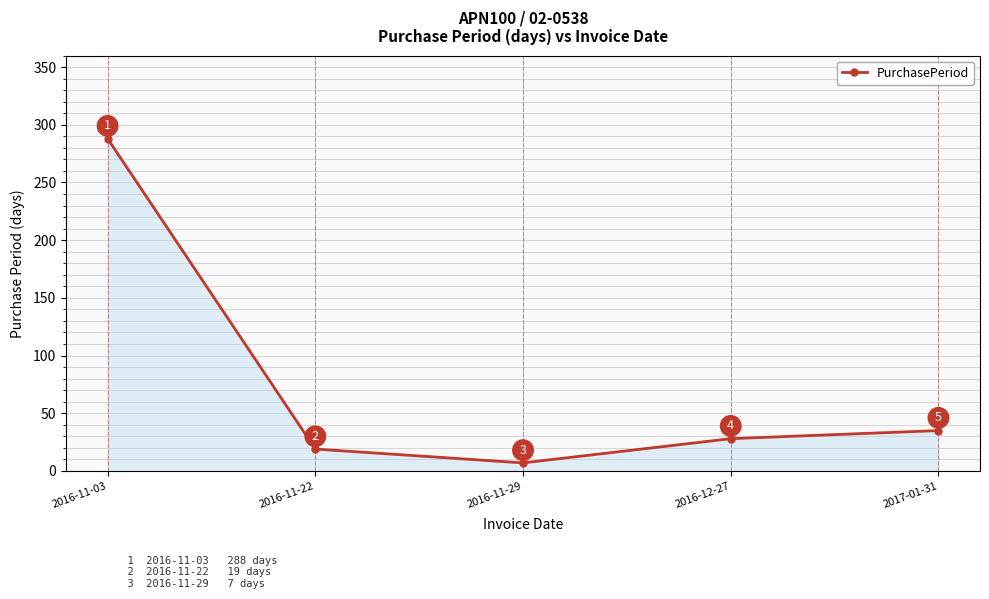

What is the label of the 2nd point from the left?

2016-11-22